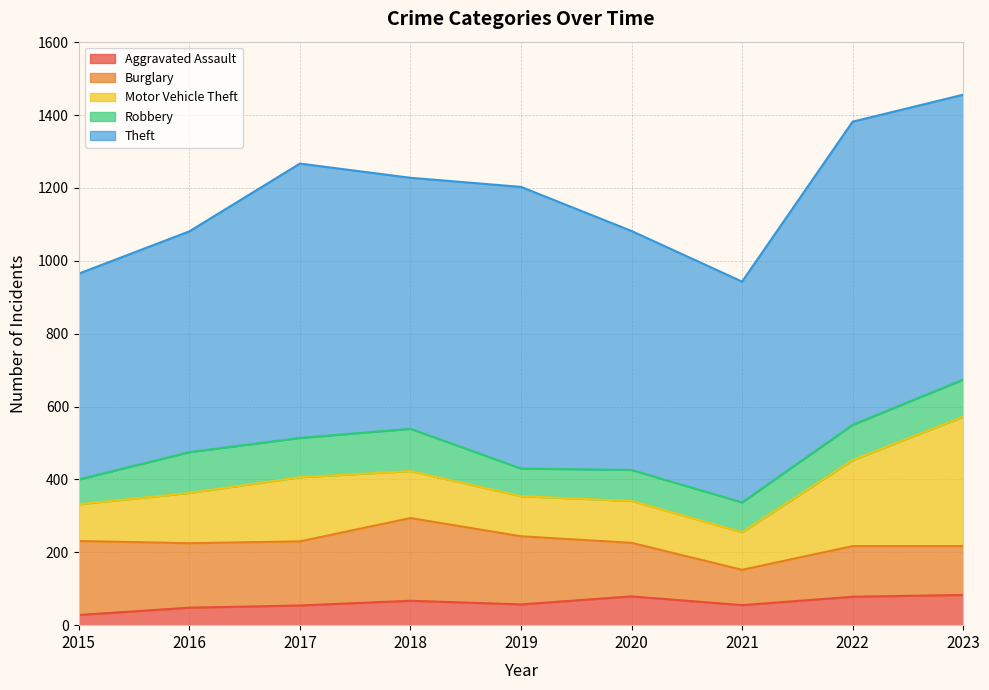

Where does the Motor Vehicle Theft series first go above 129?

2016